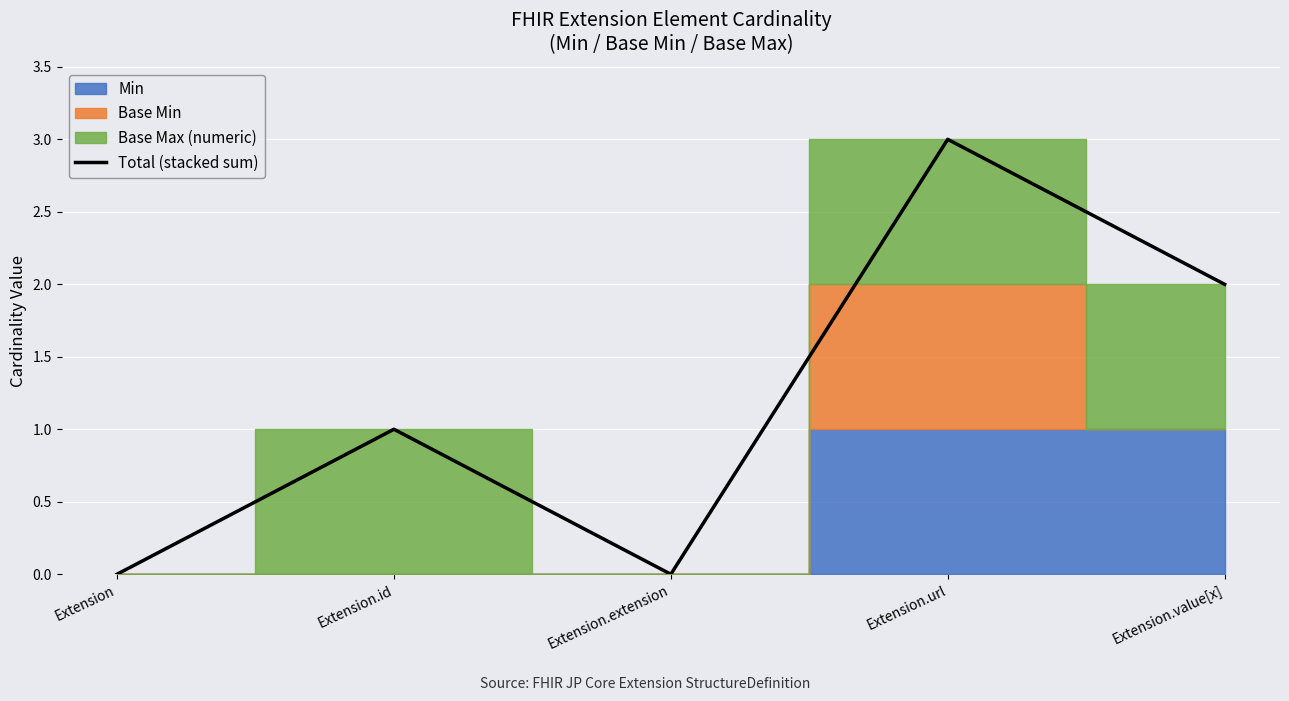

True or false: the data shows 1 at Extension.url.

False